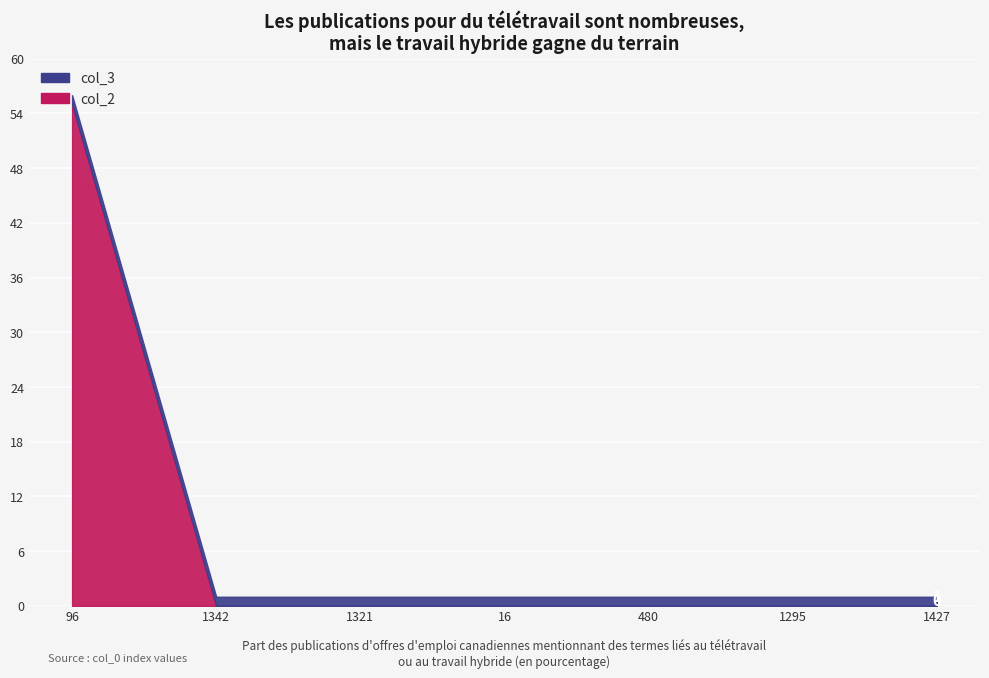

True or false: the data has more than 1 interior local peaks.

False